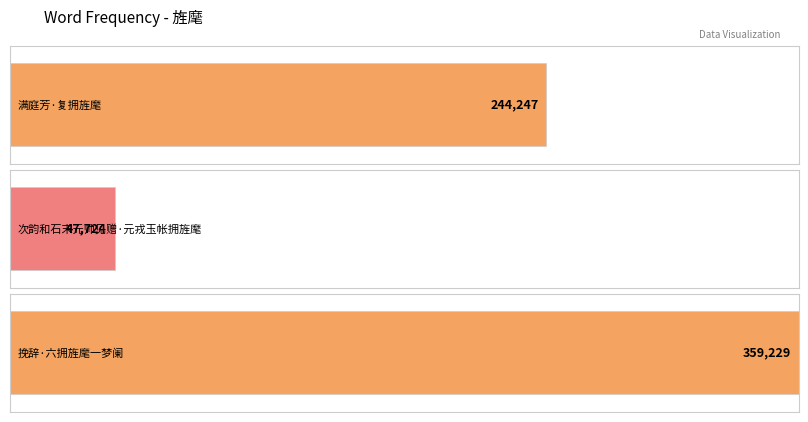

At which category does the chart reach its peak across all series?

挽辞·六拥旌麾一梦阑